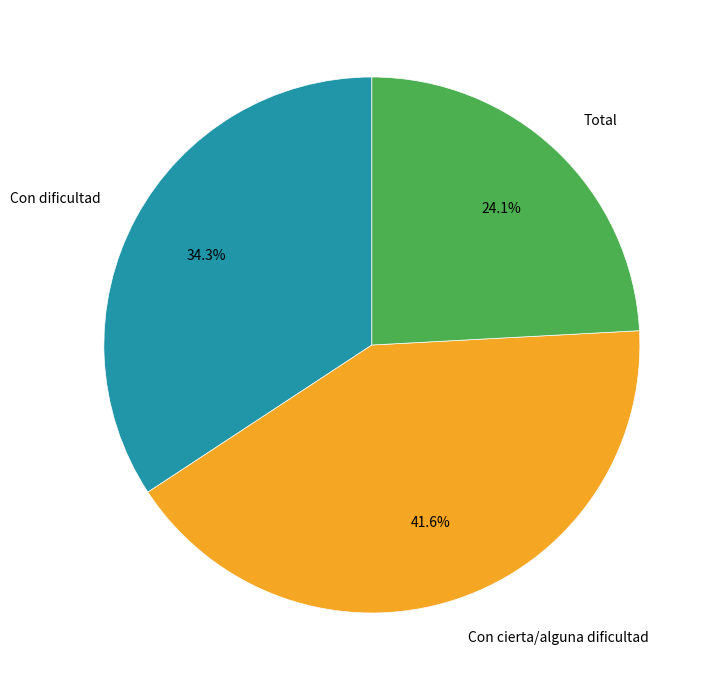

Is the sum of Total and Con dificultad greater than half?

Yes